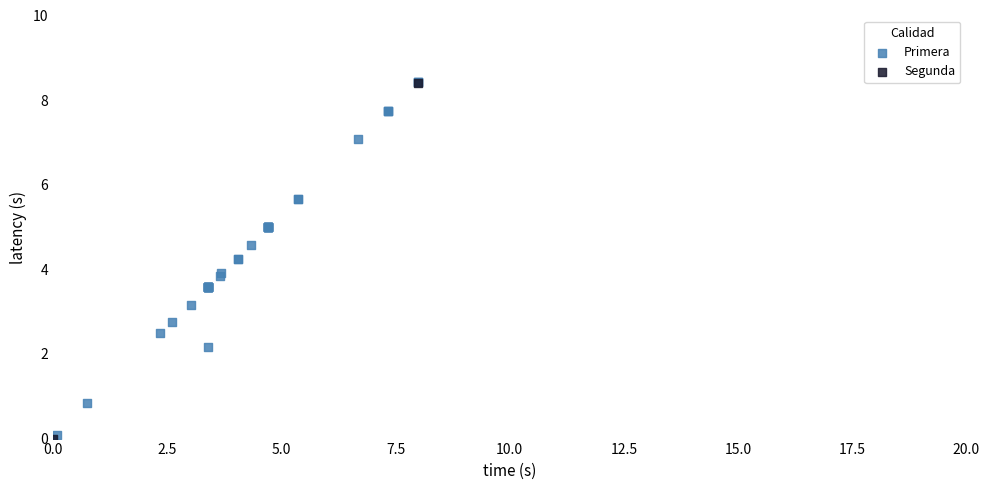

What are all the series names shown in the legend?

Primera, Segunda